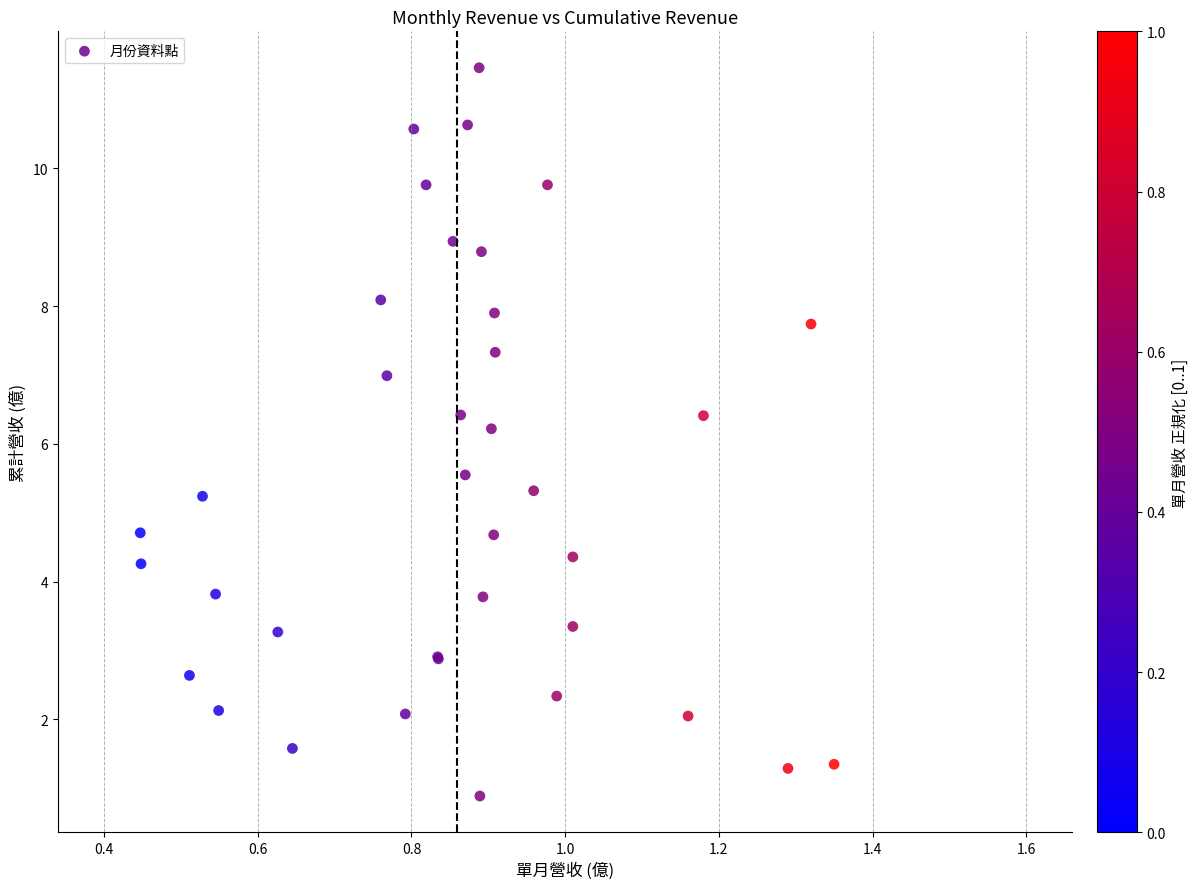

What Y value in the scatter plot is closest to 6?

6.2